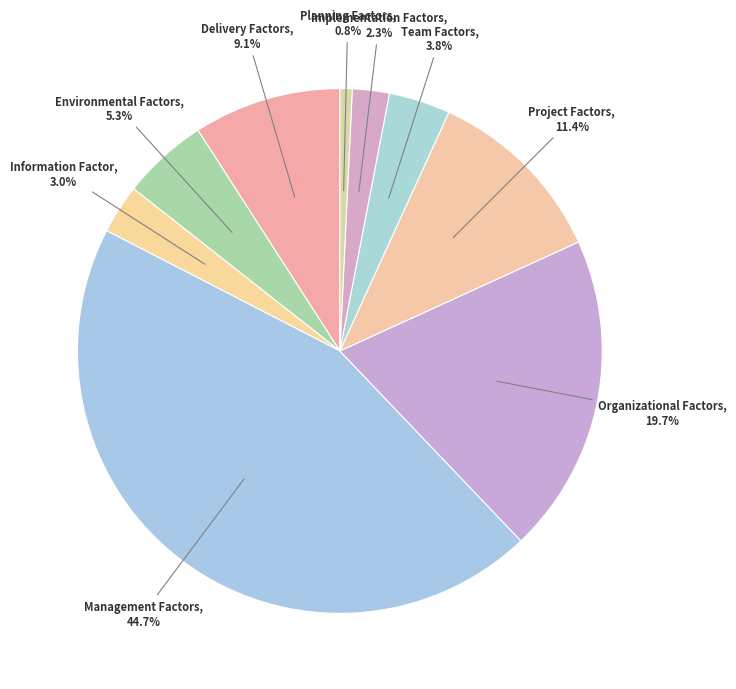

Does Organizational Factors account for over 50% of the chart?

No